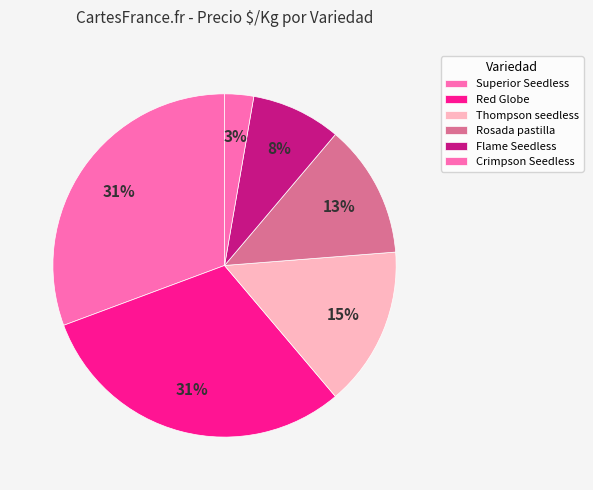

Count the number of slices in the pie.

6